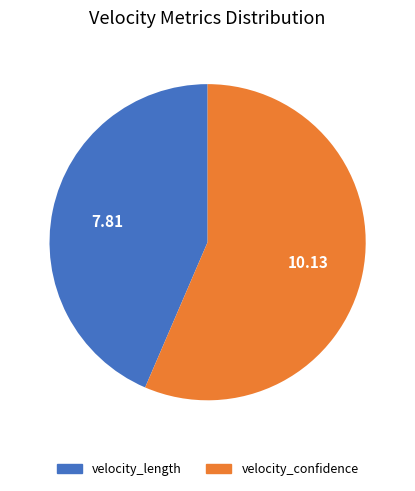

Which slice is the smallest?

velocity_length